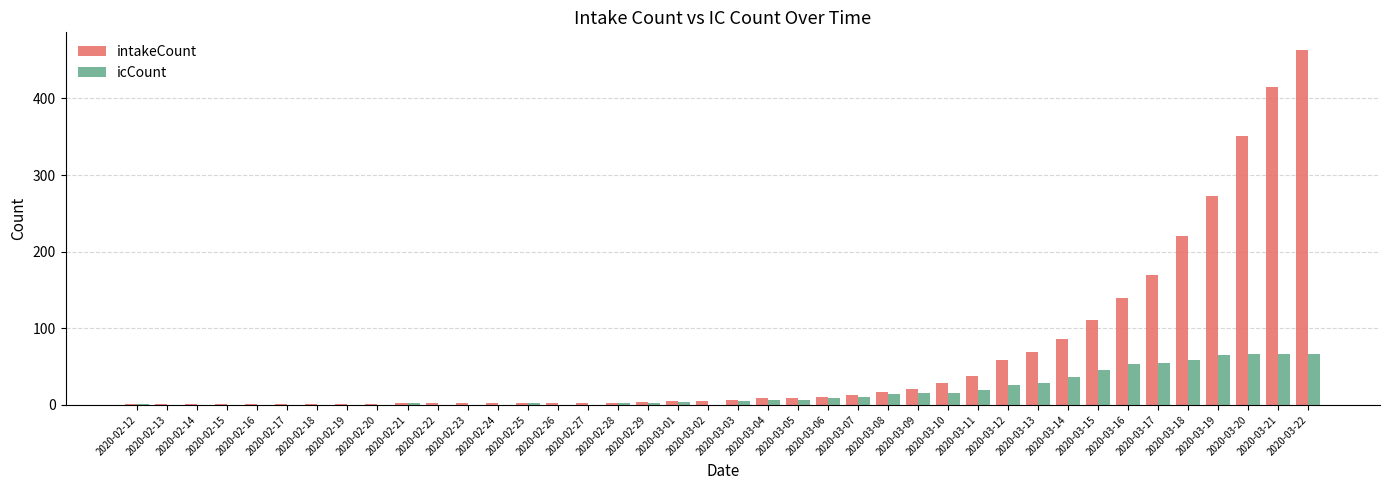

What are all the series names shown in the legend?

intakeCount, icCount